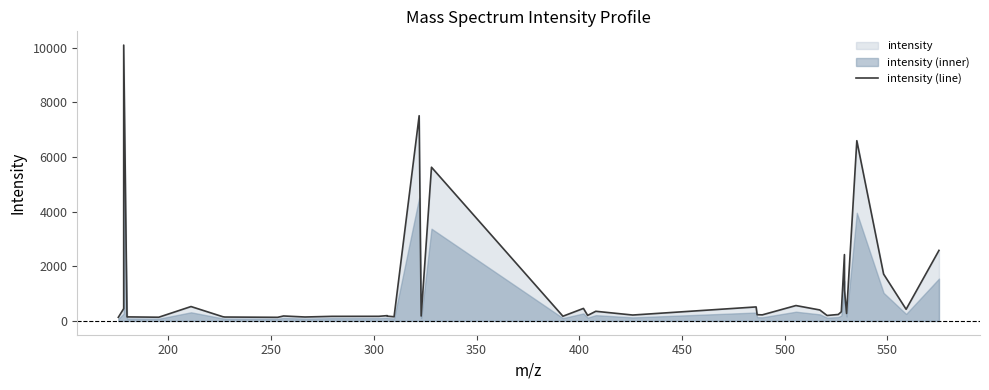

What is the maximum value for intensity (line)?

10089.3